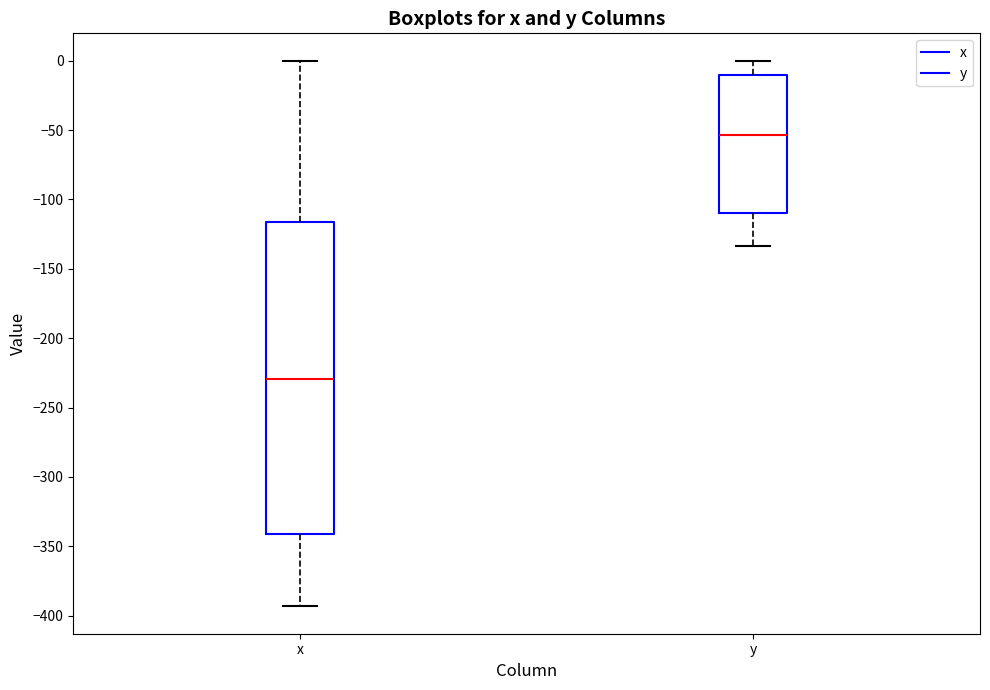

Reading left to right, transcribe this box plot: for each box, give where its median line is, the range the box spans, and where its two whiskers end, as read against the y-axis. The values are not printed on the chart, so give them approximately, as read against the axis.

x: median -230, box -340 to -115, whiskers -395 to 0
y: median -55, box -110 to -10, whiskers -135 to 0